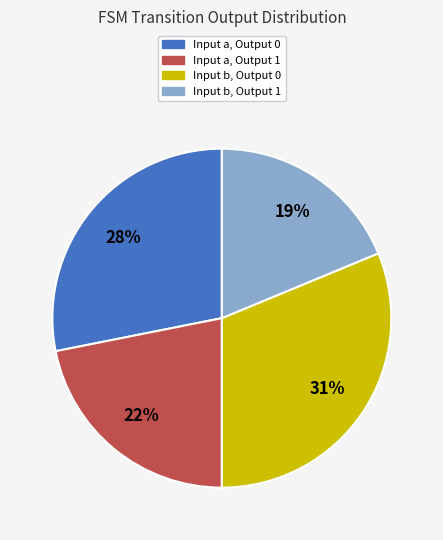

To the nearest percent, what is the average slice percentage?

25%